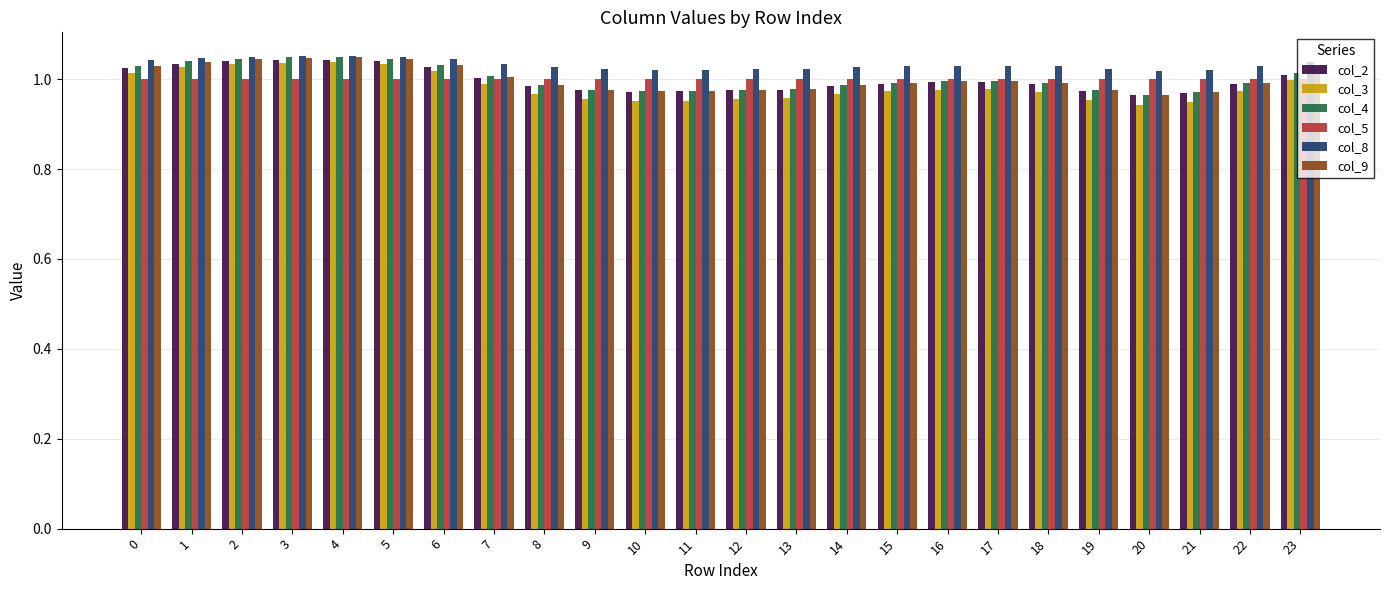

What is the sum of all col_8 values?

24.8